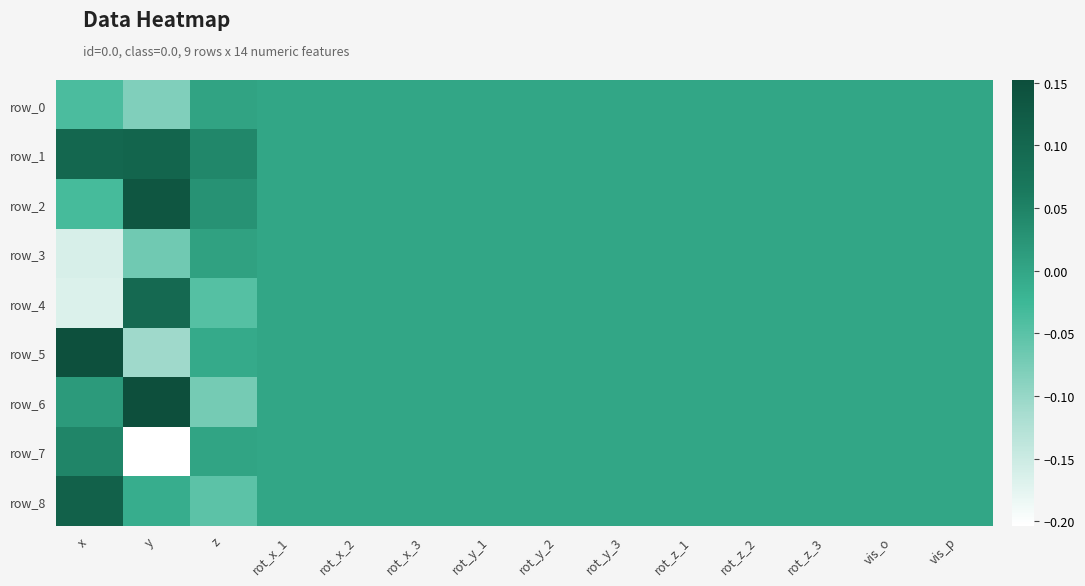

At which category does the chart reach its peak across all series?

y